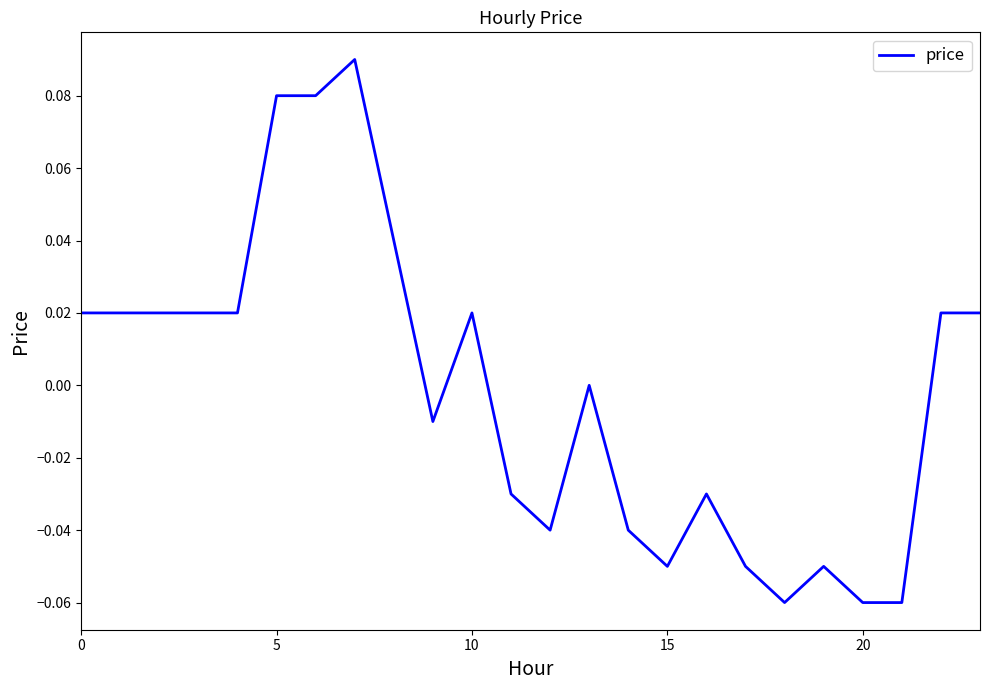

What is the difference between the second highest and minimum values?

0.1